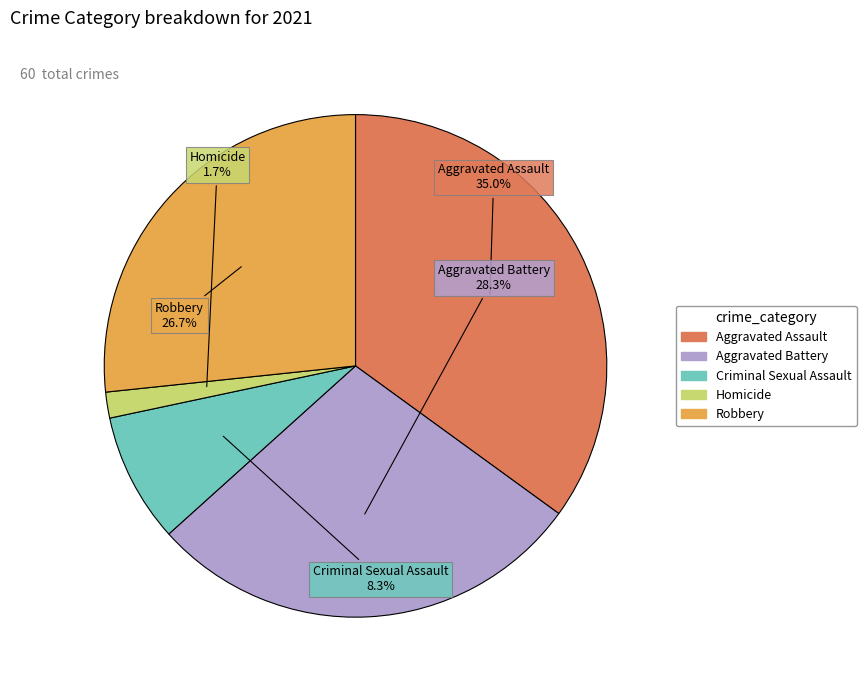

To the nearest percent, what is the difference between the largest and smallest slice percentages?

33%